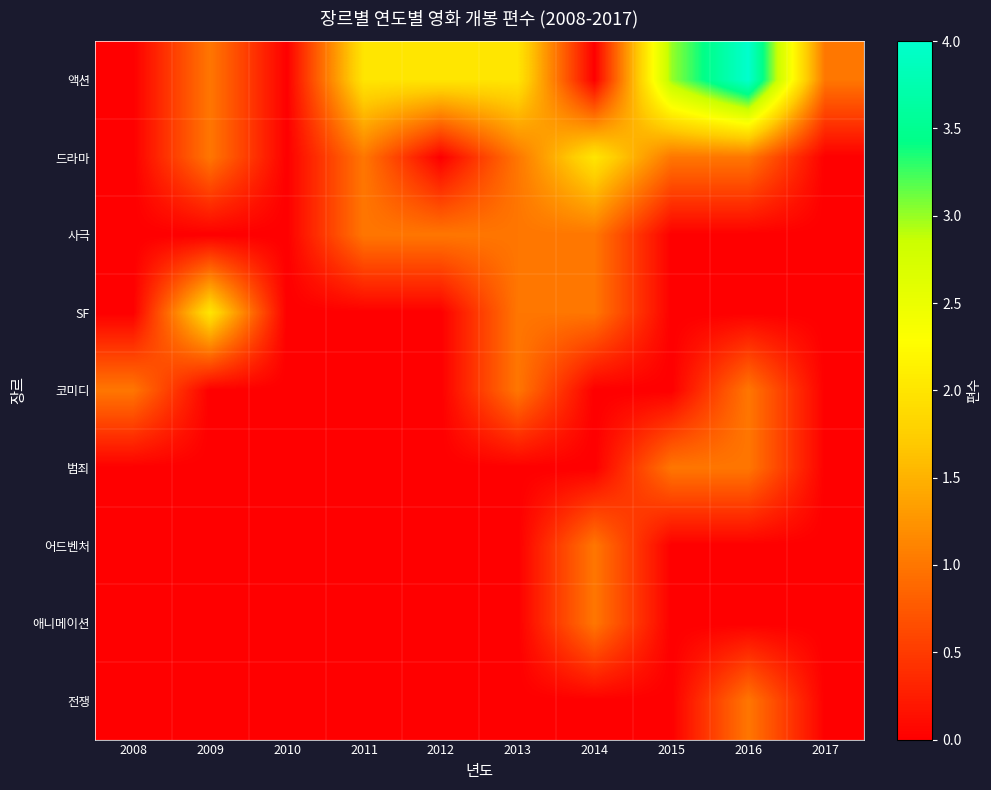

Reading left to right, what are all the values shown in this chart?

액션: 2008=0	2009=1	2010=0	2011=2	2012=2	2013=2	2014=0	2015=3	2016=4	2017=1
드라마: 2008=0	2009=1	2010=0	2011=1	2012=0	2013=1	2014=2	2015=1	2016=1	2017=0
사극: 2008=0	2009=0	2010=0	2011=1	2012=1	2013=1	2014=1	2015=0	2016=0	2017=0
SF: 2008=0	2009=2	2010=0	2011=0	2012=0	2013=1	2014=1	2015=0	2016=0	2017=0
코미디: 2008=1	2009=0	2010=0	2011=0	2012=0	2013=1	2014=0	2015=0	2016=1	2017=0
범죄: 2008=0	2009=0	2010=0	2011=0	2012=0	2013=0	2014=0	2015=1	2016=1	2017=0
어드벤처: 2008=0	2009=0	2010=0	2011=0	2012=0	2013=0	2014=1	2015=0	2016=0	2017=0
애니메이션: 2008=0	2009=0	2010=0	2011=0	2012=0	2013=0	2014=1	2015=0	2016=0	2017=0
전쟁: 2008=0	2009=0	2010=0	2011=0	2012=0	2013=0	2014=0	2015=0	2016=1	2017=0